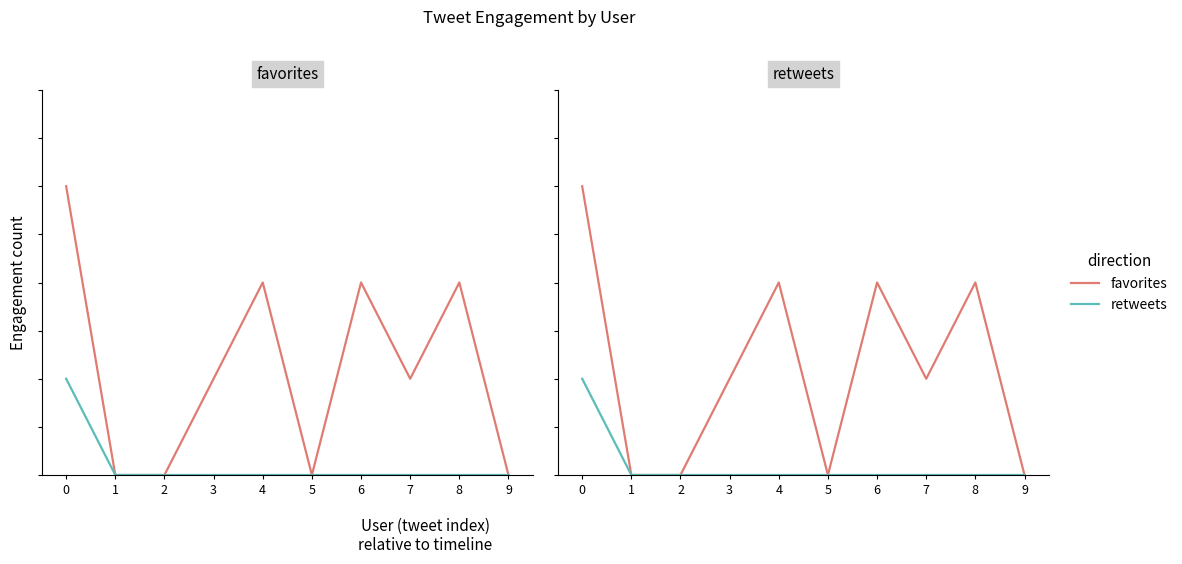

Reading left to right, transcribe all the data shown in this chart.

favorites: 3	0	0	1	2	0	2	1	2	0
retweets: 1	0	0	0	0	0	0	0	0	0